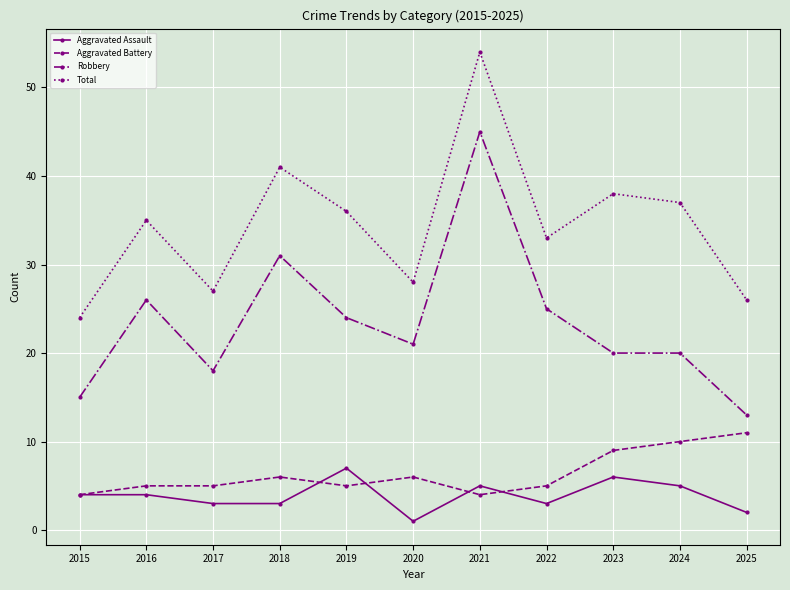

Which series has the largest range (max minus min)?

Robbery